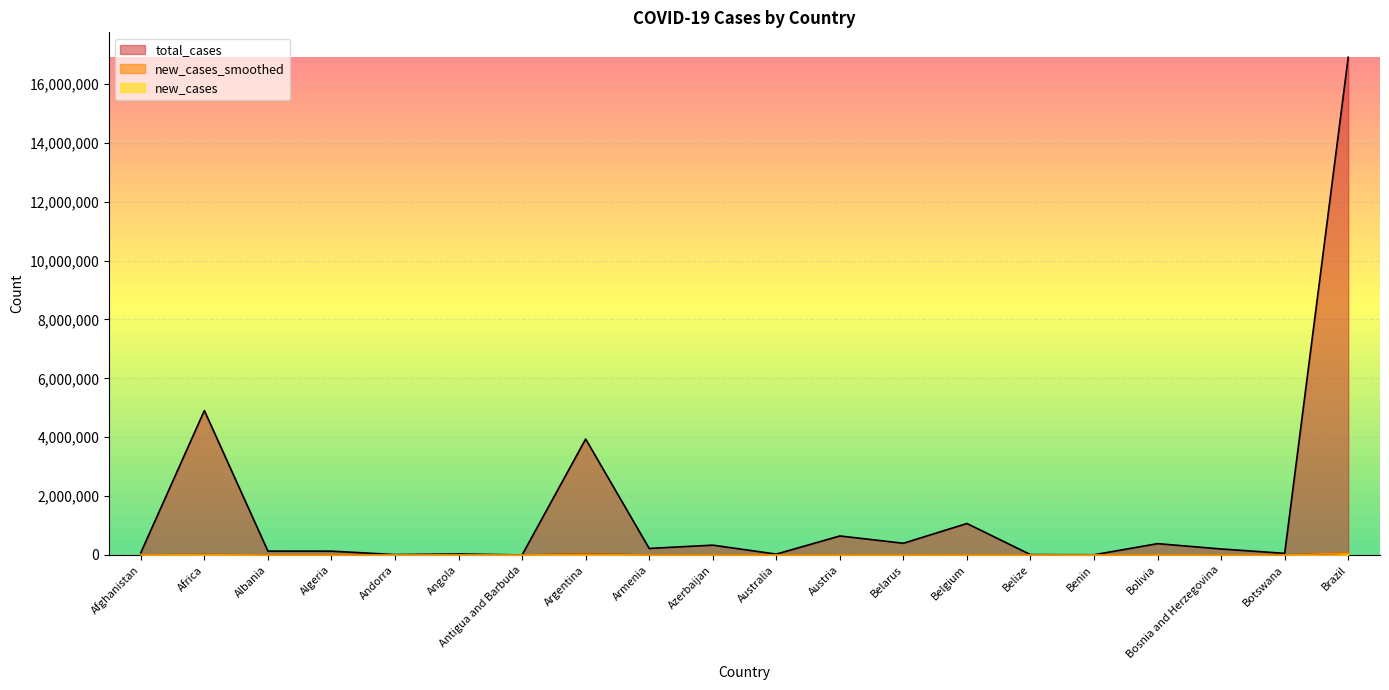

Where is new_cases_smoothed nearest to the value 31130?

Argentina